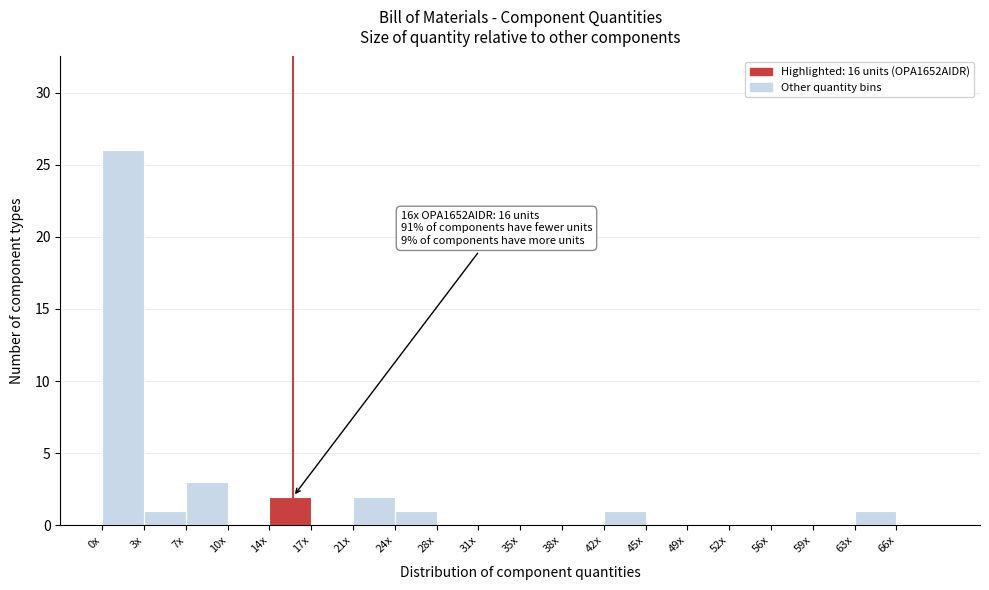

Reading left to right, transcribe all the data shown in this chart.

0x=26	3x=1	7x=3	10x=0	14x=2	17x=0	21x=2	24x=1	28x=0	31x=0	35x=0	38x=0	42x=1	45x=0	49x=0	52x=0	56x=0	59x=0	63x=1	66x=0